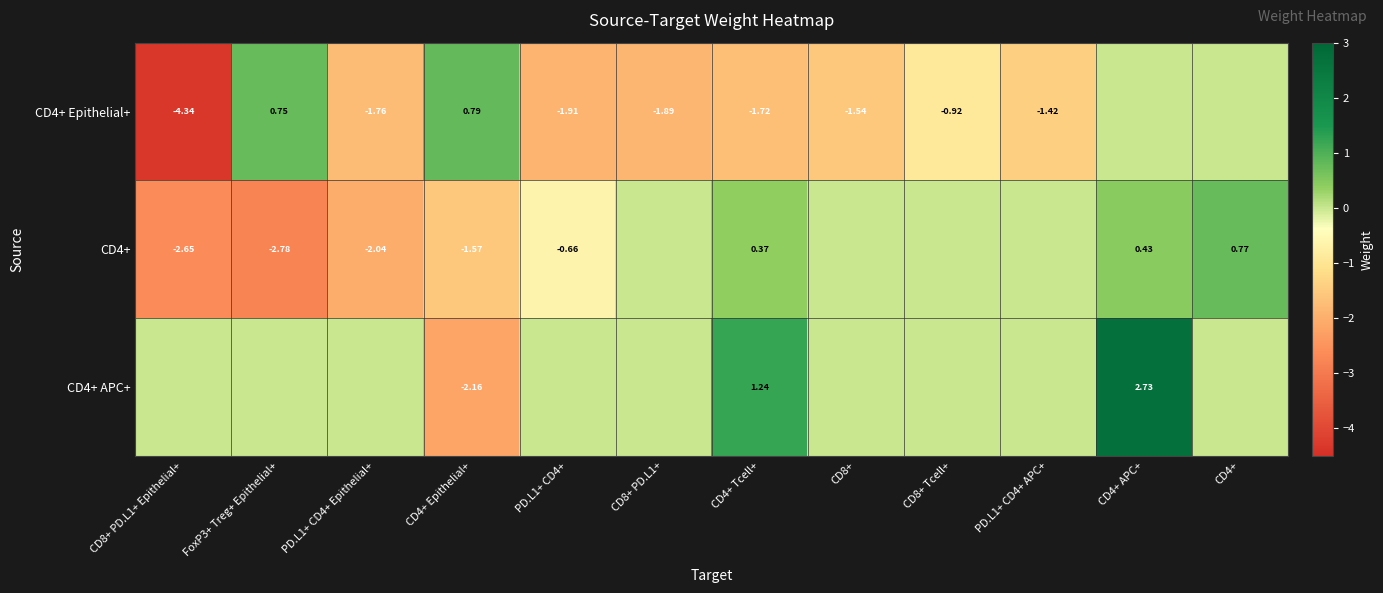

What is the difference between the maximum and minimum values in the CD4+ Epithelial+ series?

5.1